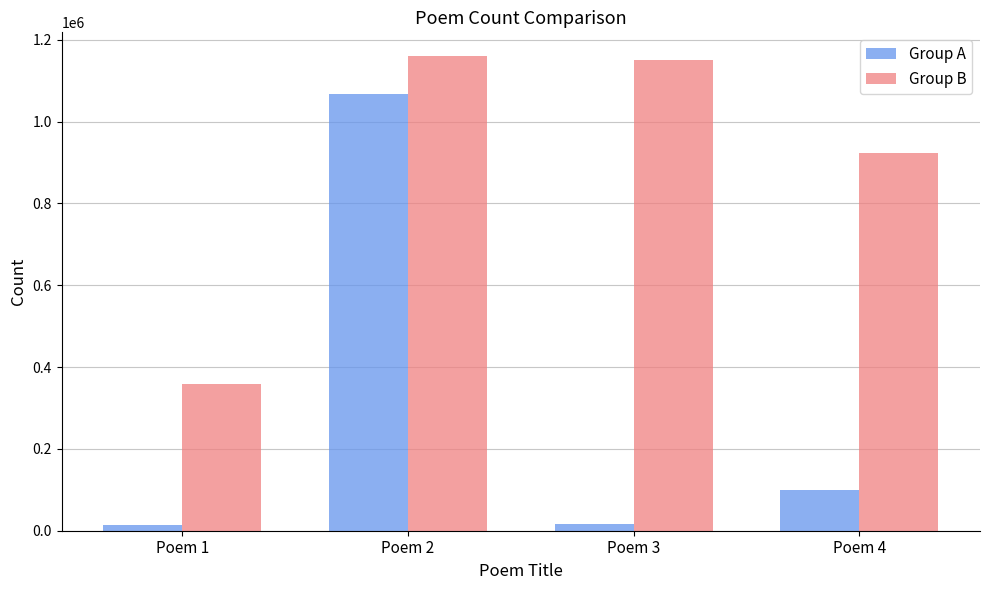

At which label does Group B first exceed 1149297?

Poem 2